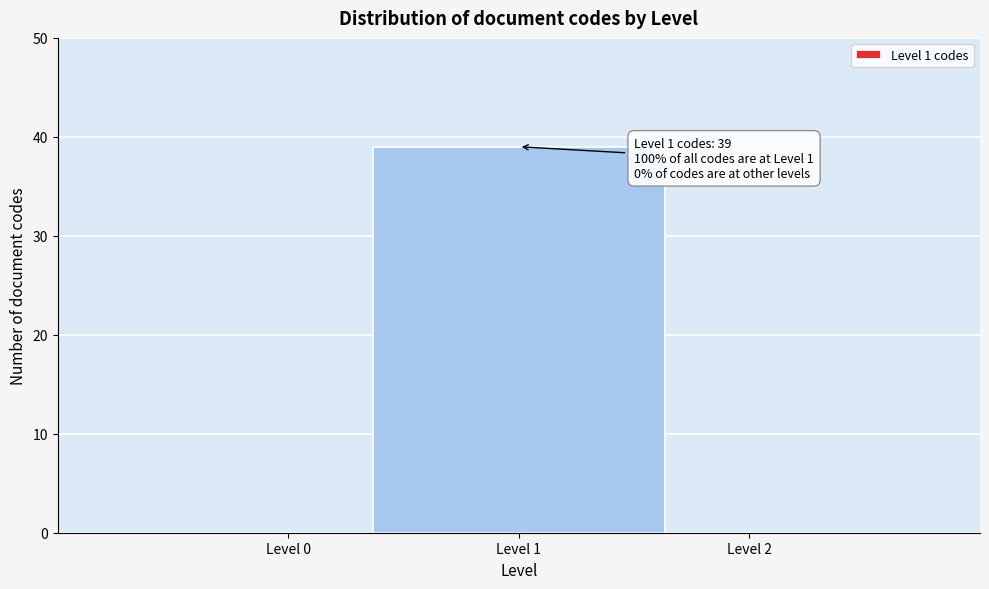

Reading right to left, list all the values displayed in this chart.

Level 2=0	Level 1=39	Level 0=0